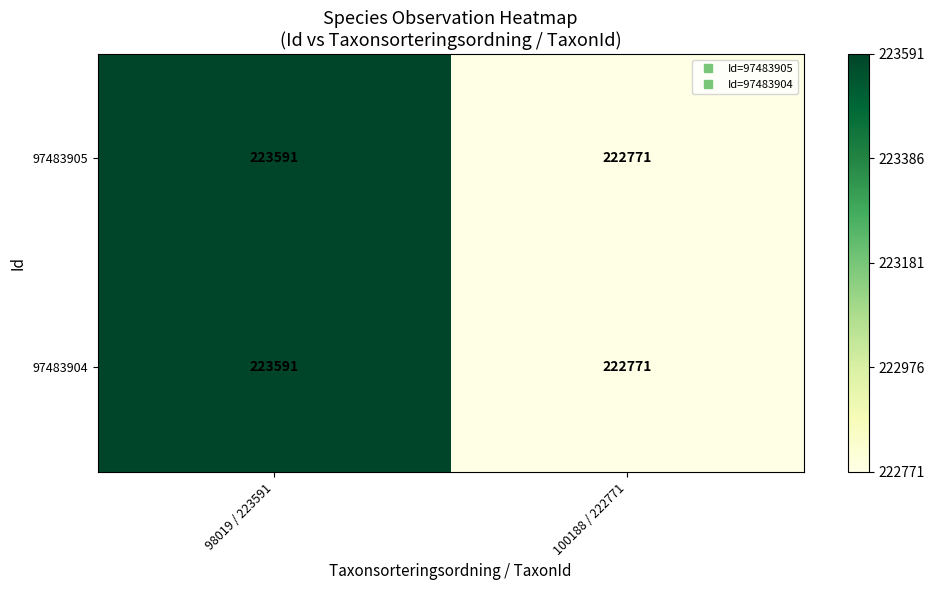

What is the average value of the 97483904 series?

223181